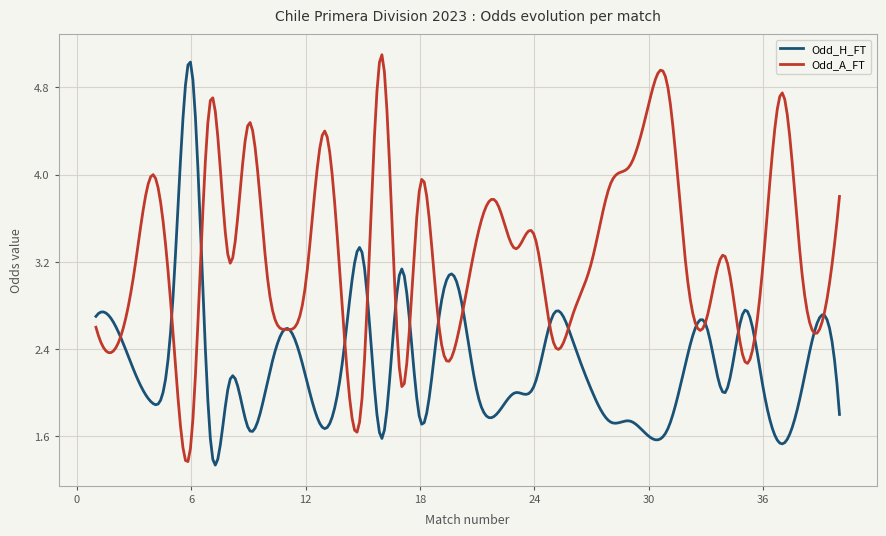

Rank the series by their average value, from lowest to highest.

Odd_H_FT, Odd_A_FT